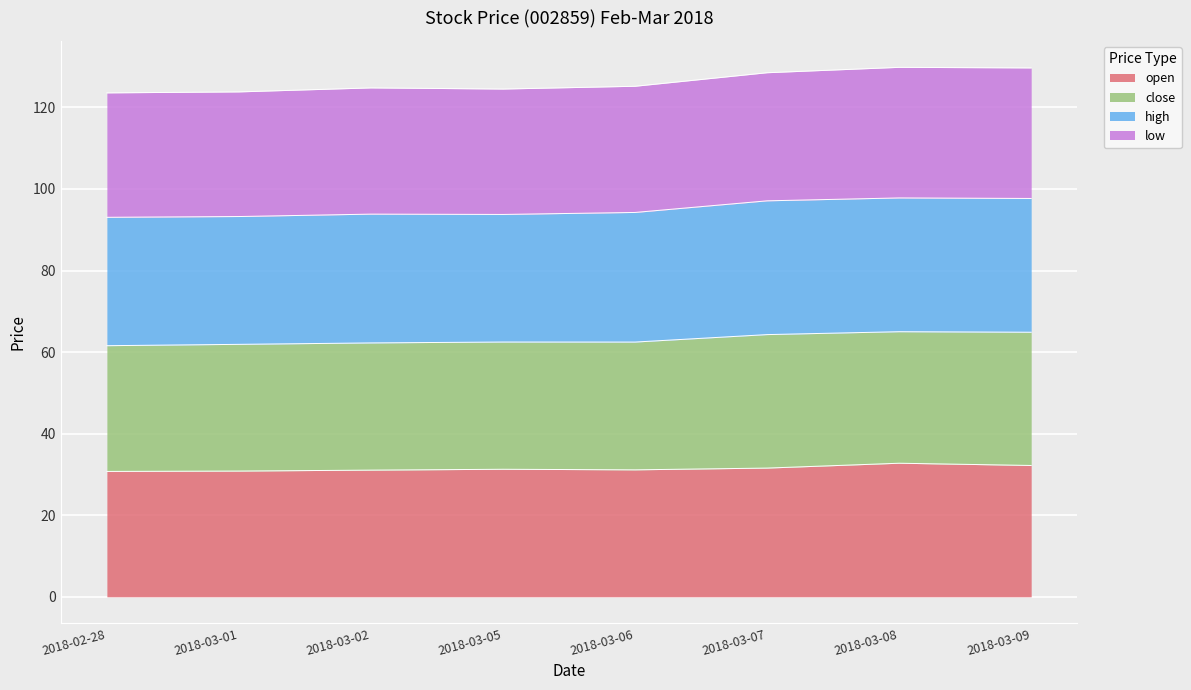

Is it true that open equals 31.3 at 2018-03-05?

True